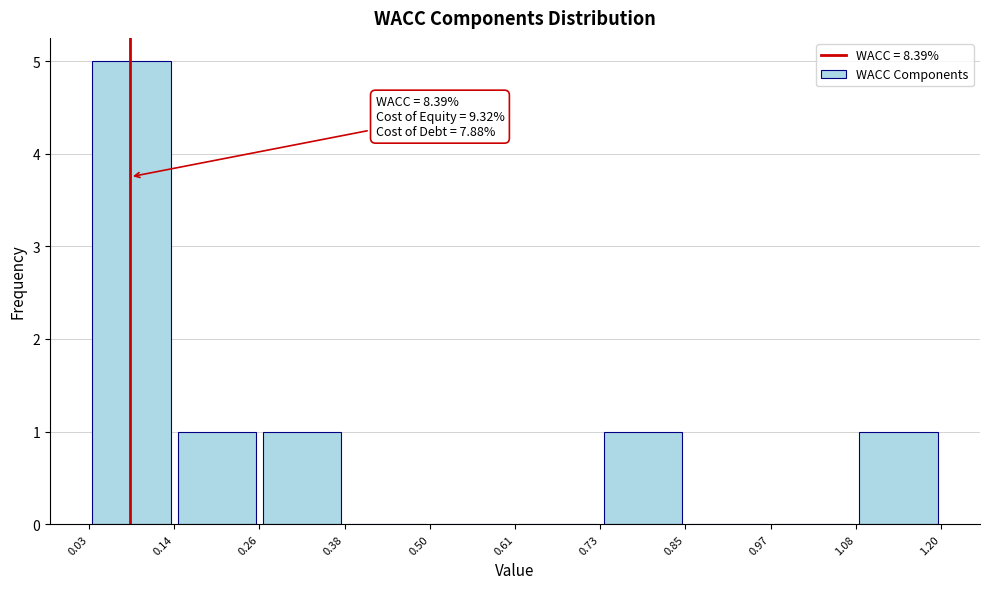

Which range on the x-axis has the tallest bar?

0.03 to 0.14